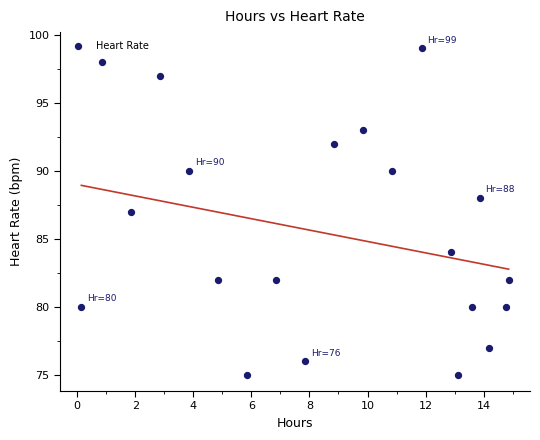

What is the range of Y values (max minus min)?

24